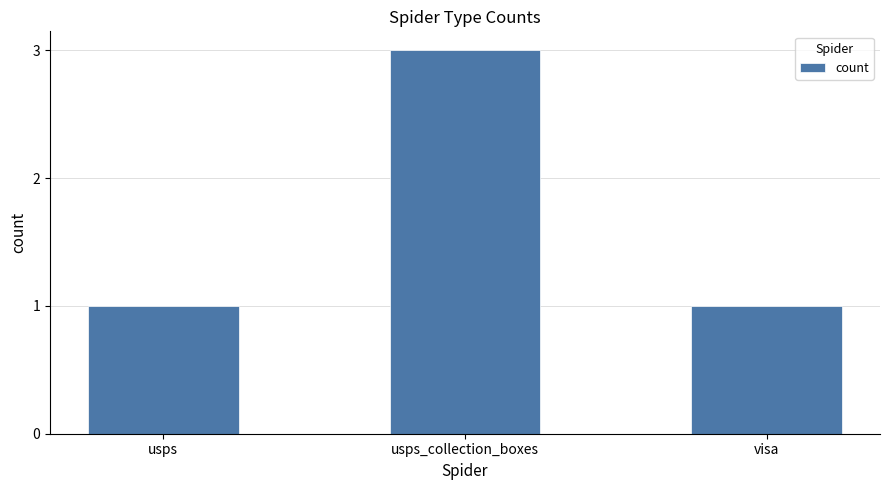

Which category has the highest value across all series?

usps_collection_boxes